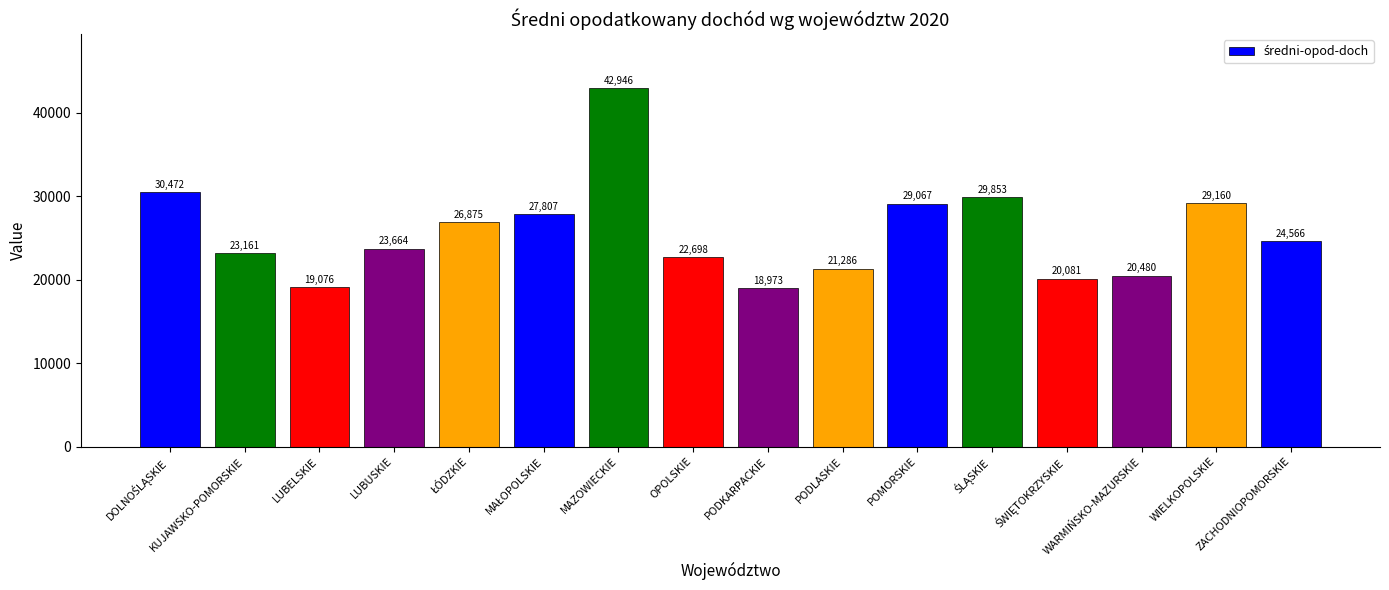

Approximately how many times larger is the value at POMORSKIE compared to MAZOWIECKIE?

0.7